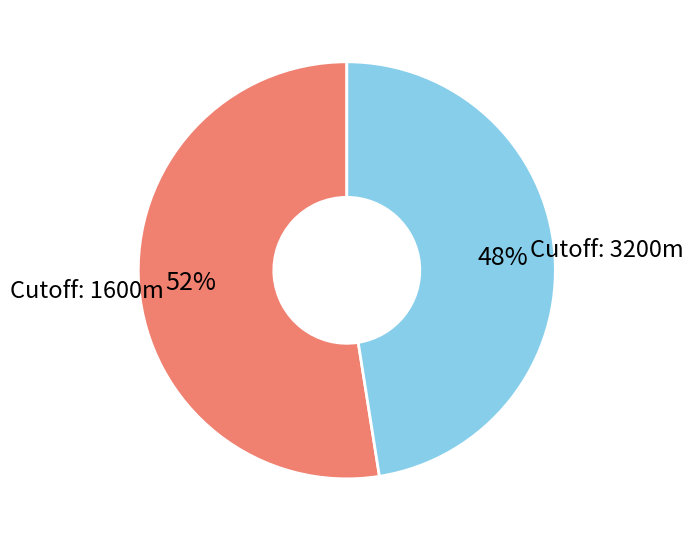

Between Cutoff: 3200m and Cutoff: 1600m, which is larger?

Cutoff: 1600m